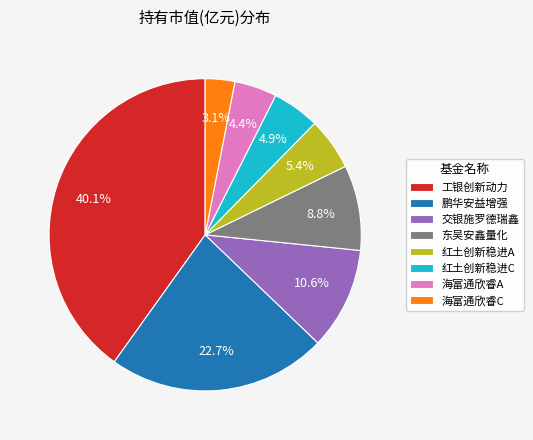

Which category has the smallest portion of the pie?

海富通欣睿C